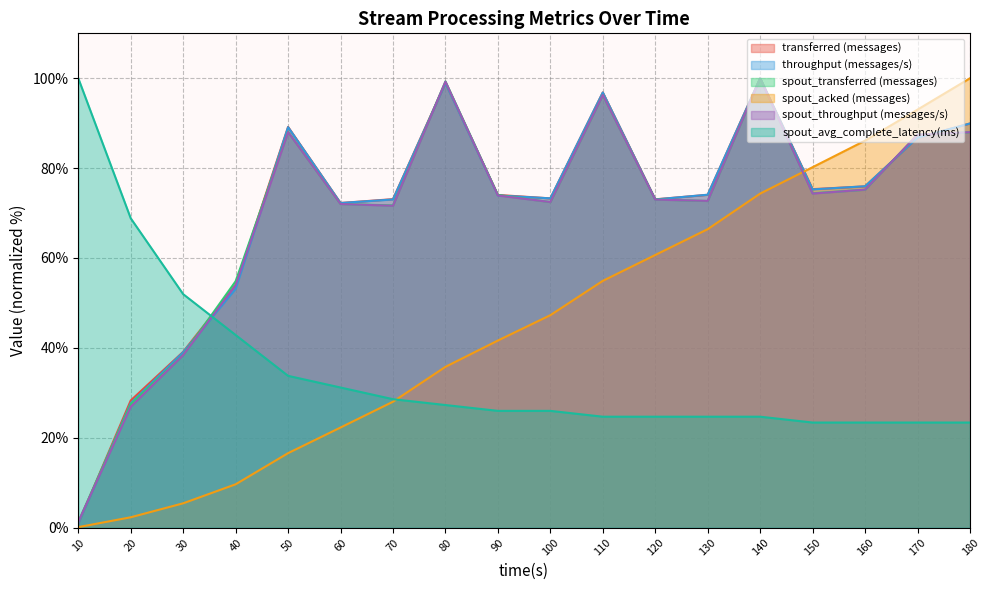

At which label does spout_transferred (messages) first exceed 74?

50